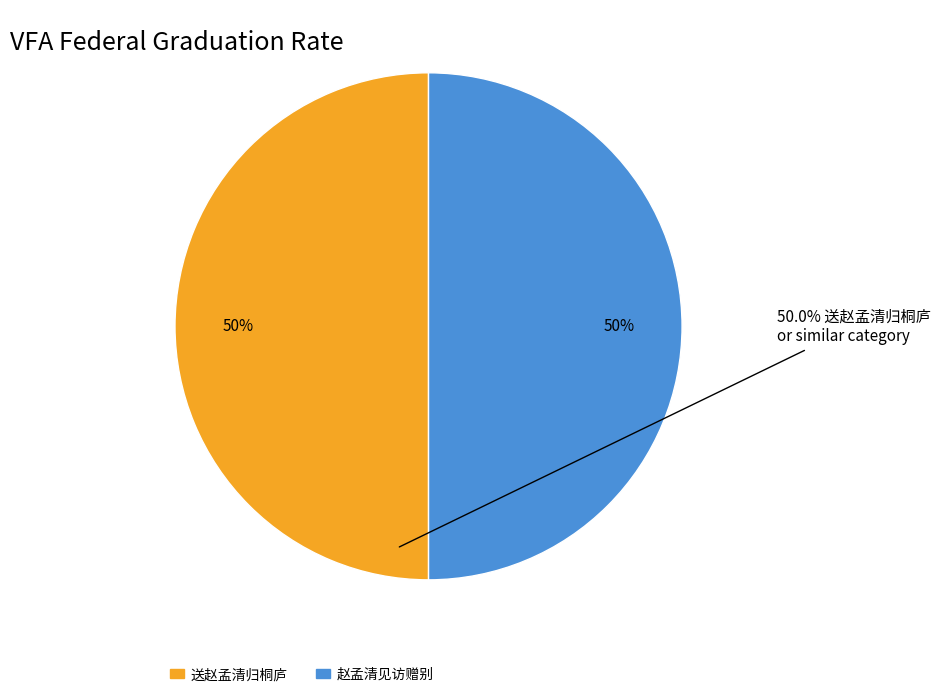

What is the ratio of the value at 送赵孟清归桐庐 to the value at 赵孟清见访赠别?

1.0